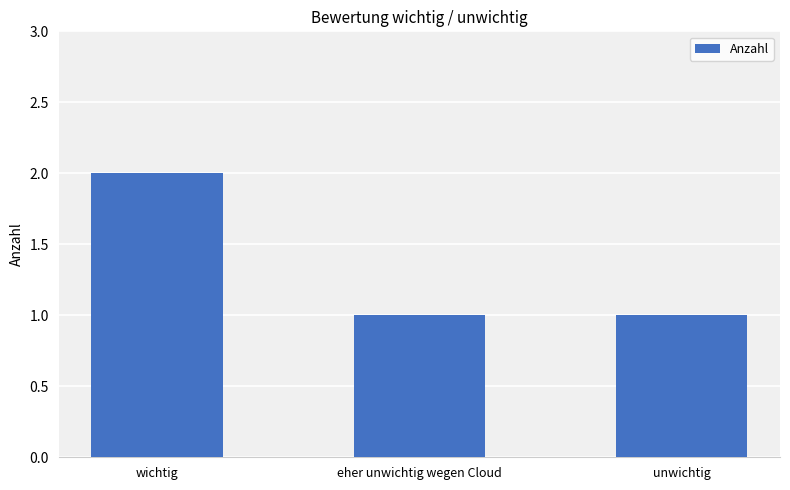

What is the label of the 1st bar from the left?

wichtig